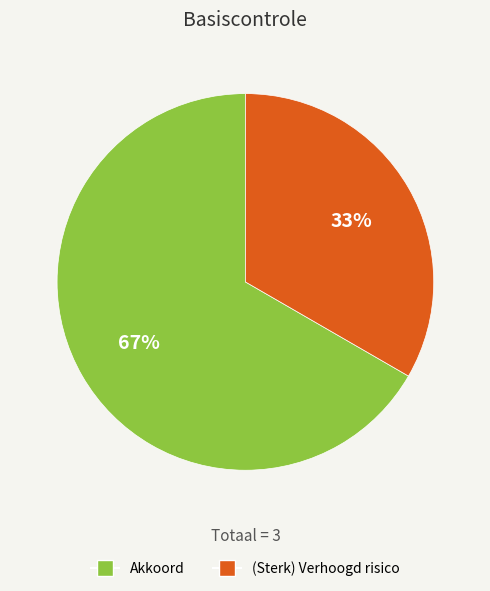

Is the sum of (Sterk) Verhoogd risico and Akkoord greater than half?

Yes